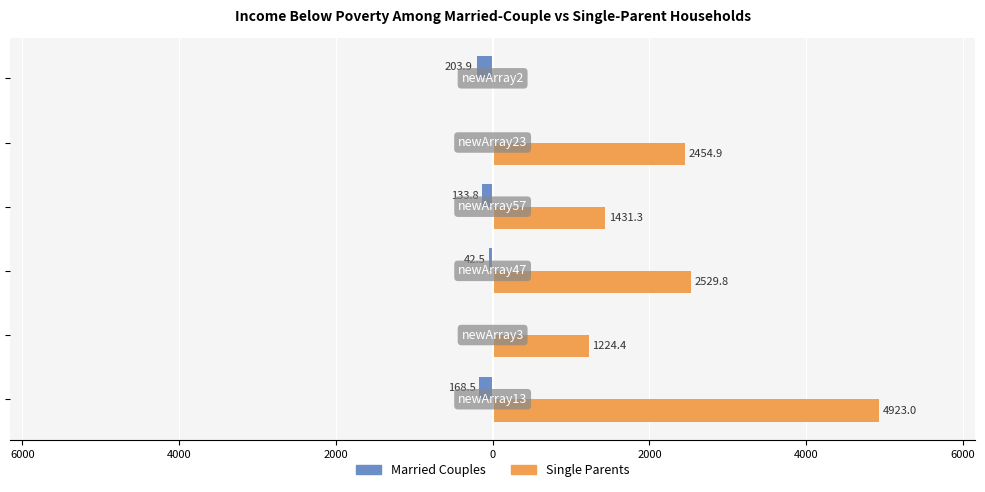

Which series has the largest range (max minus min)?

Single Parents